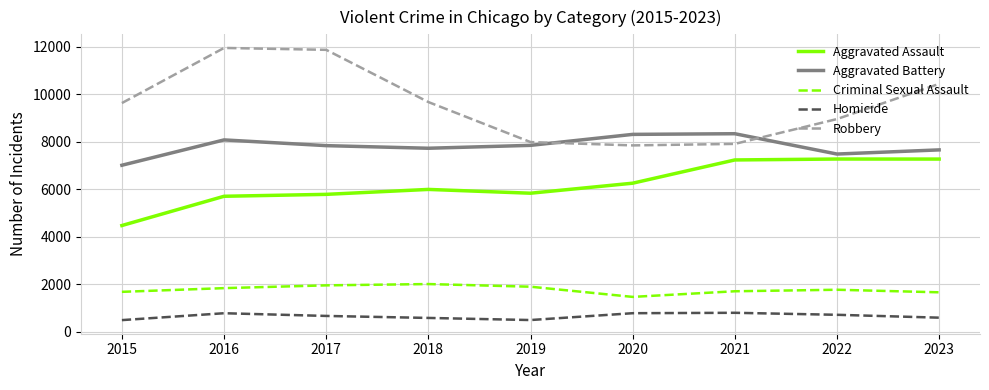

True or false: Aggravated Assault has a value of 7281 at 2022.

True